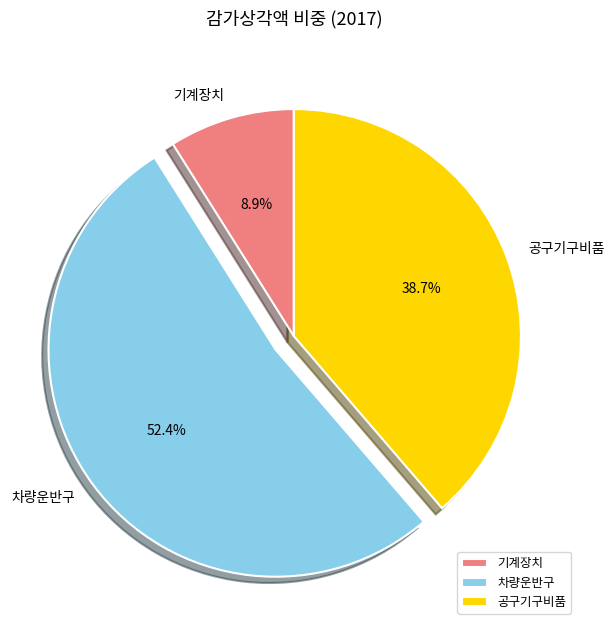

Which slice is the smallest?

기계장치